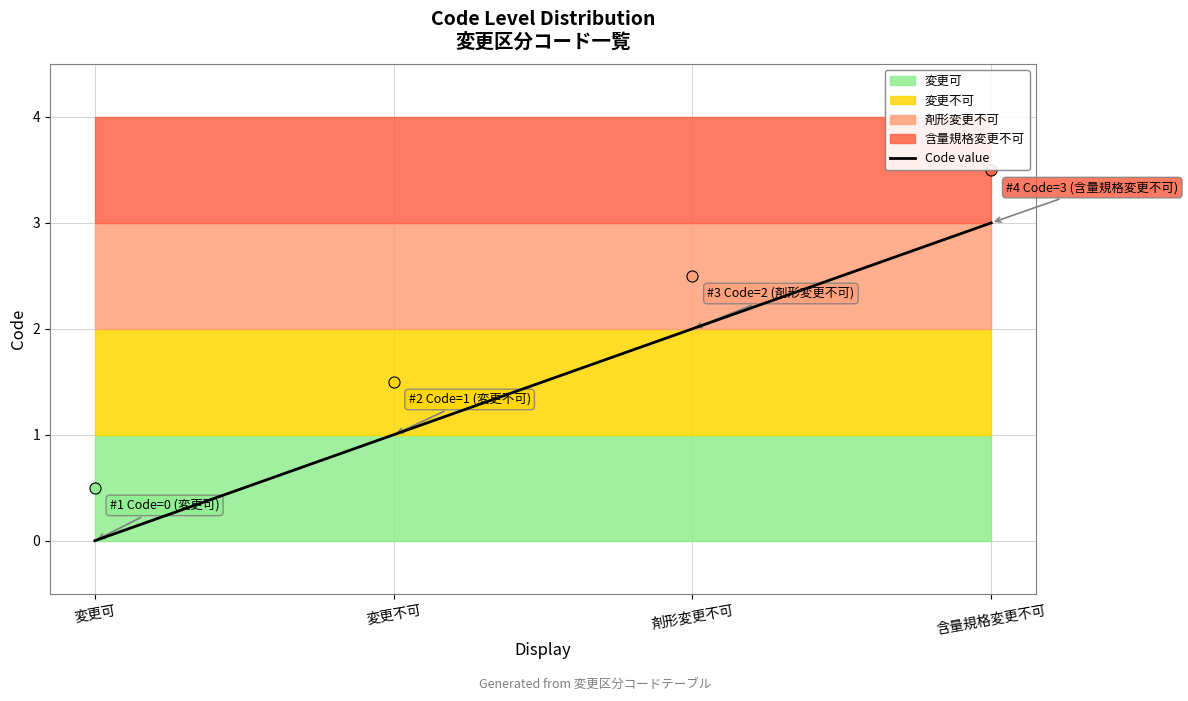

Reading right to left, what are all the values shown in this chart?

3	2	1	0